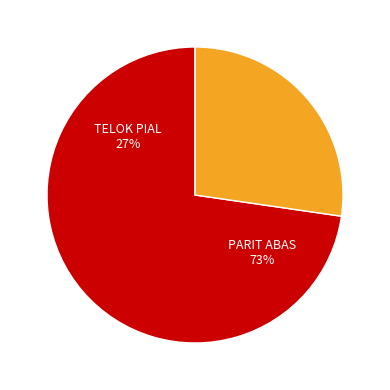

What percentage is NOT represented by PARIT ABAS?

27.3%